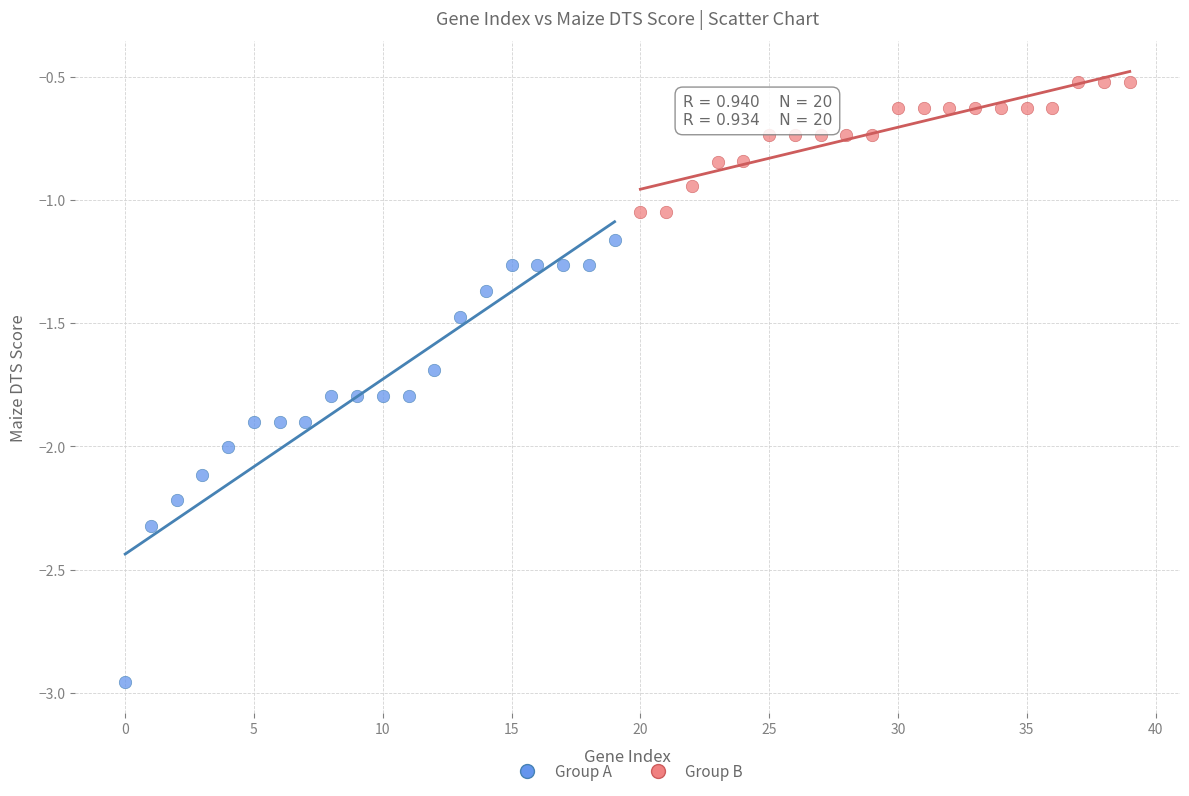

What are all the series names shown in the legend?

Group A, Group B